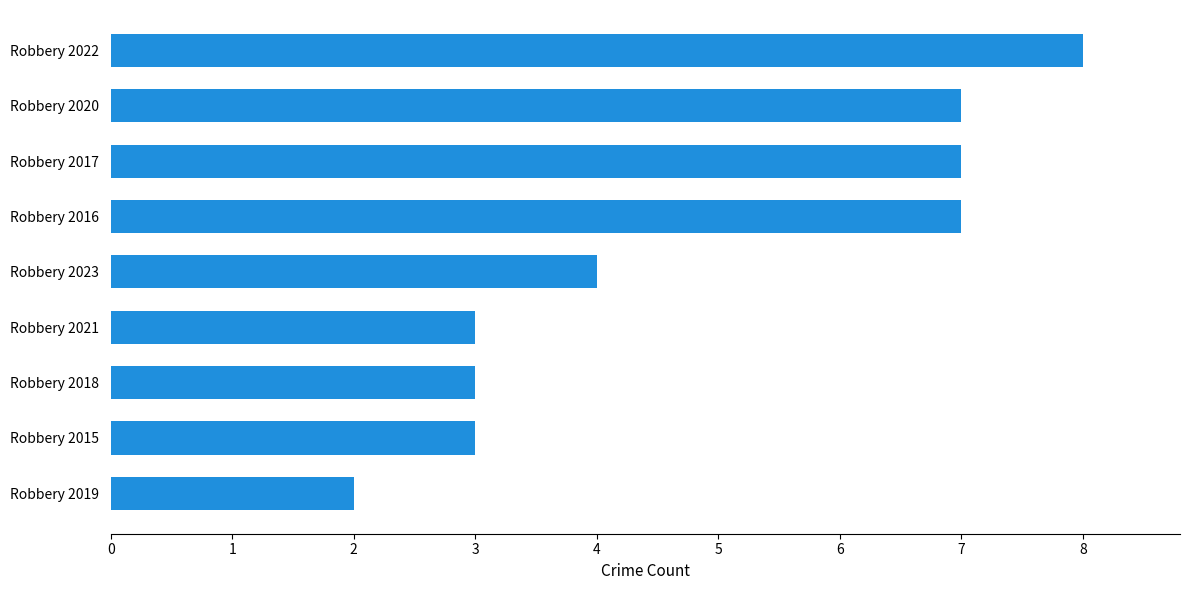

What is the average value?

5